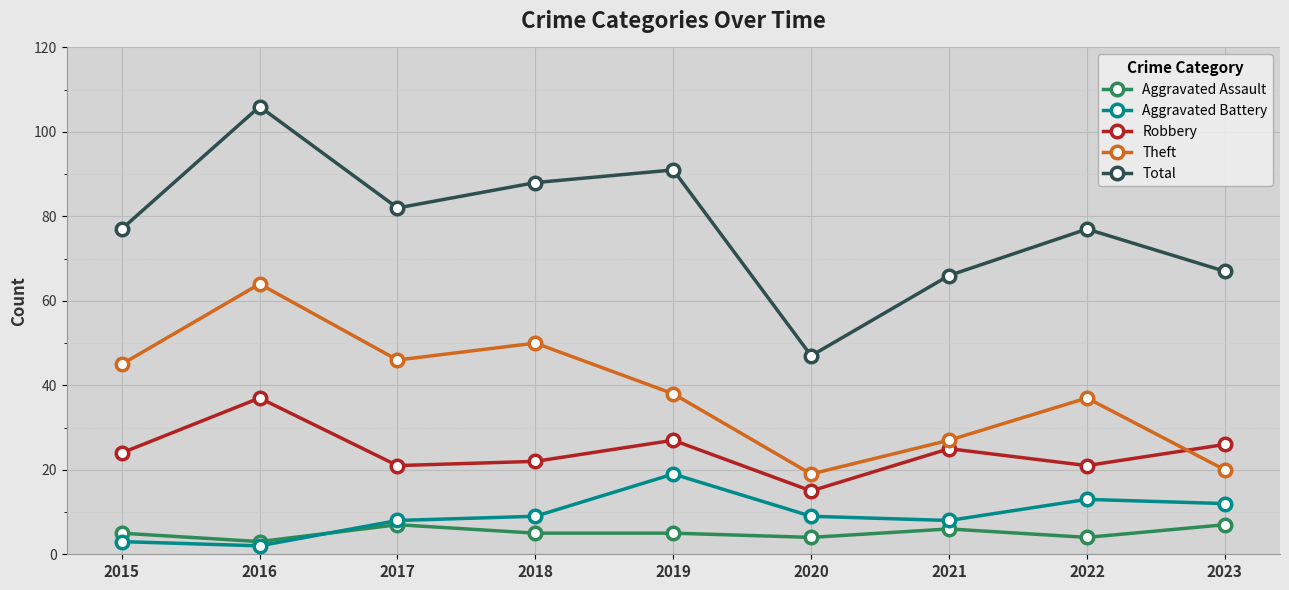

Read the Robbery value at 2018.

22